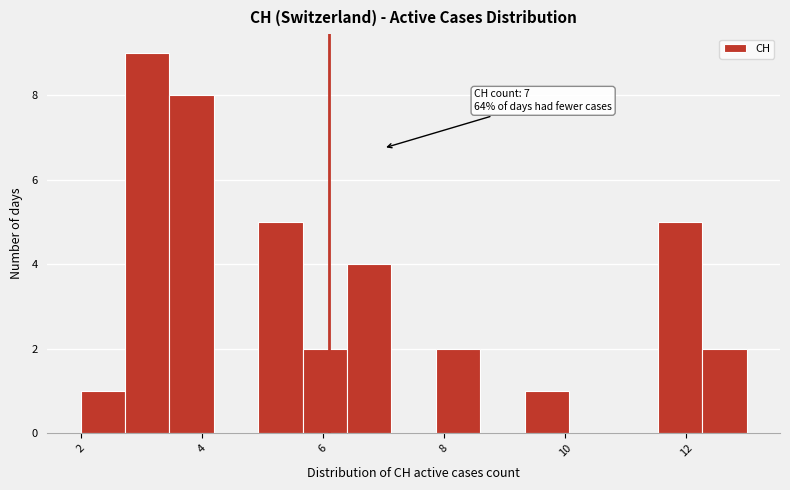

Around what value on the x-axis is the tallest bar? Give the approximate position of its centre, as read against the axis.

3.2